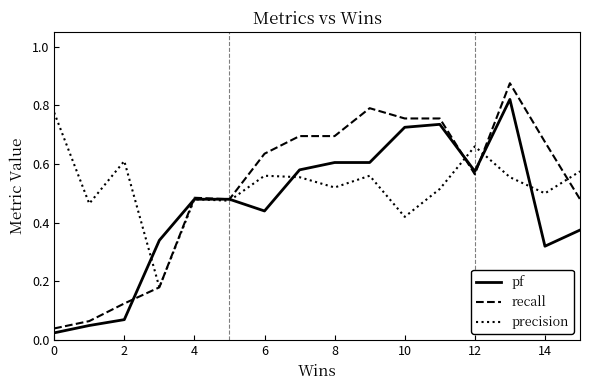

Which series has the largest range (max minus min)?

recall